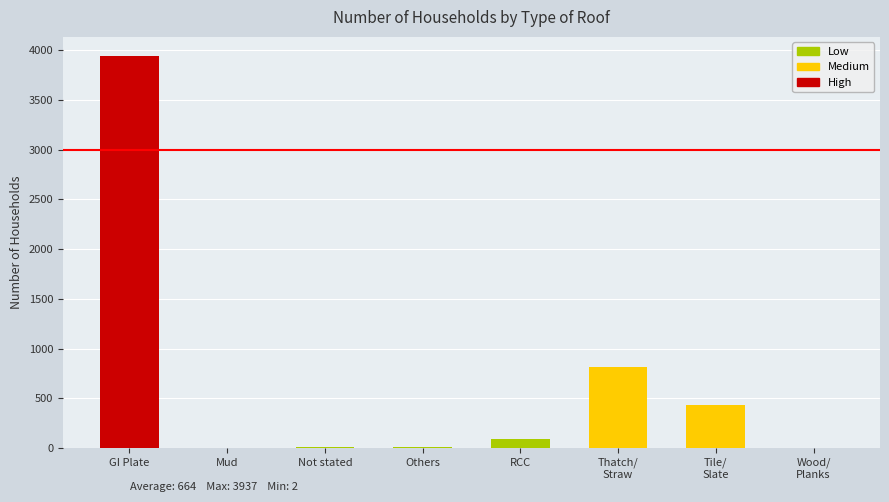

What is the greatest value displayed?

3937